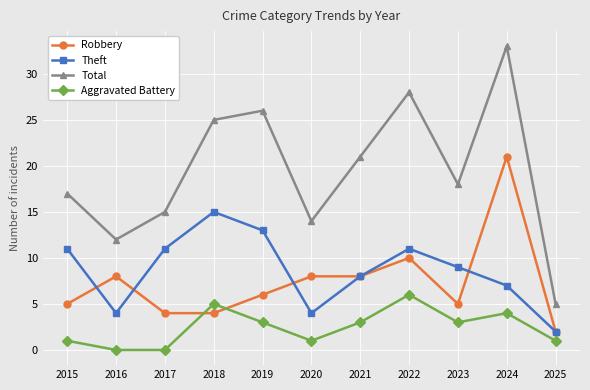

How many lines are shown in the chart?

4